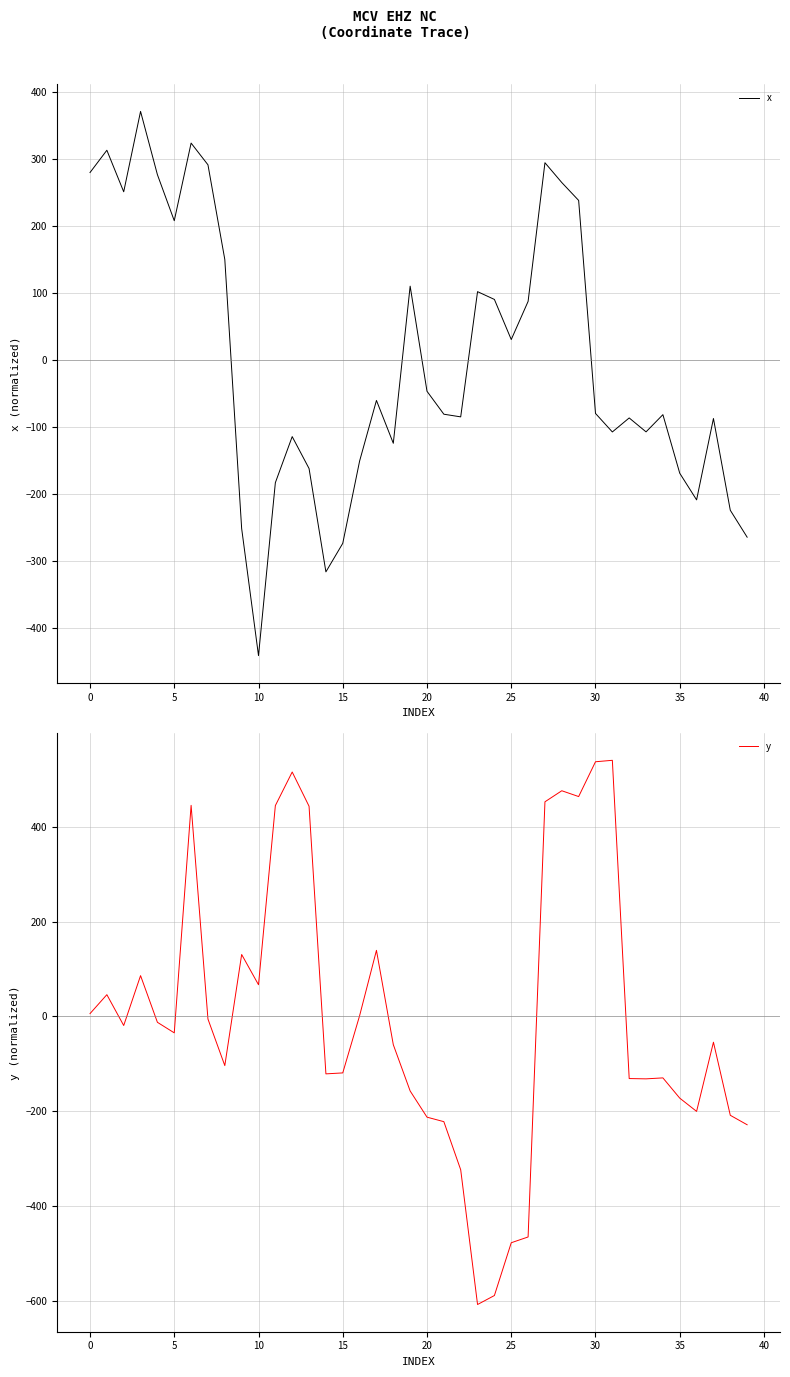

How many series are shown in this chart?

2